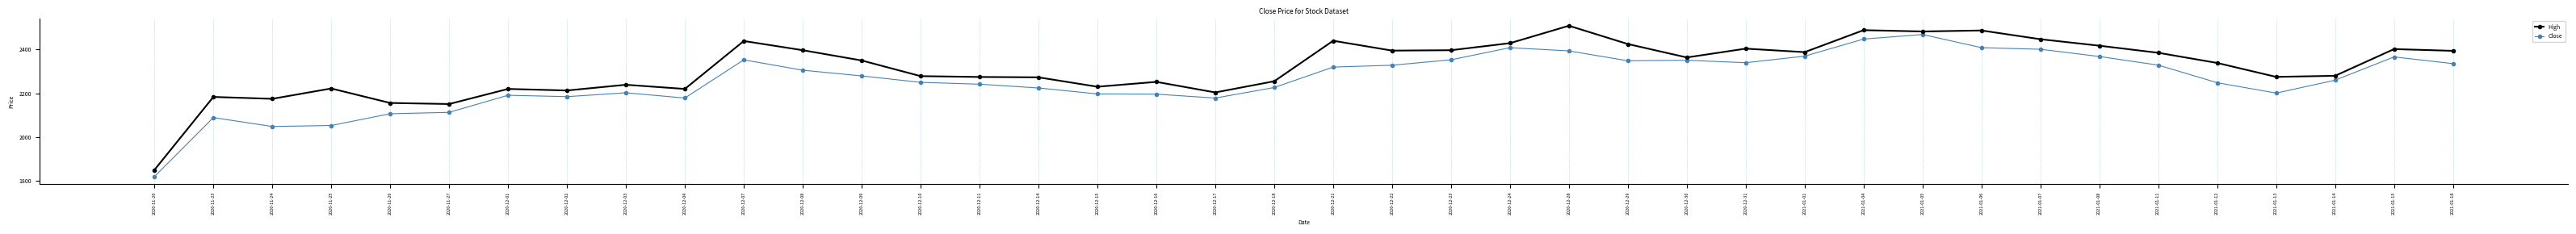

What are all the series names shown in the legend?

High, Close